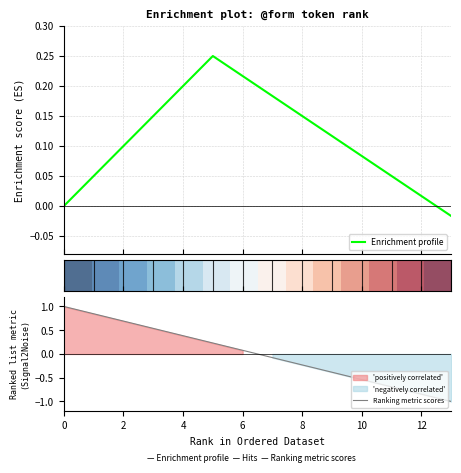

The Ranking metric scores series shows 0.2 at 2. True or false?

False